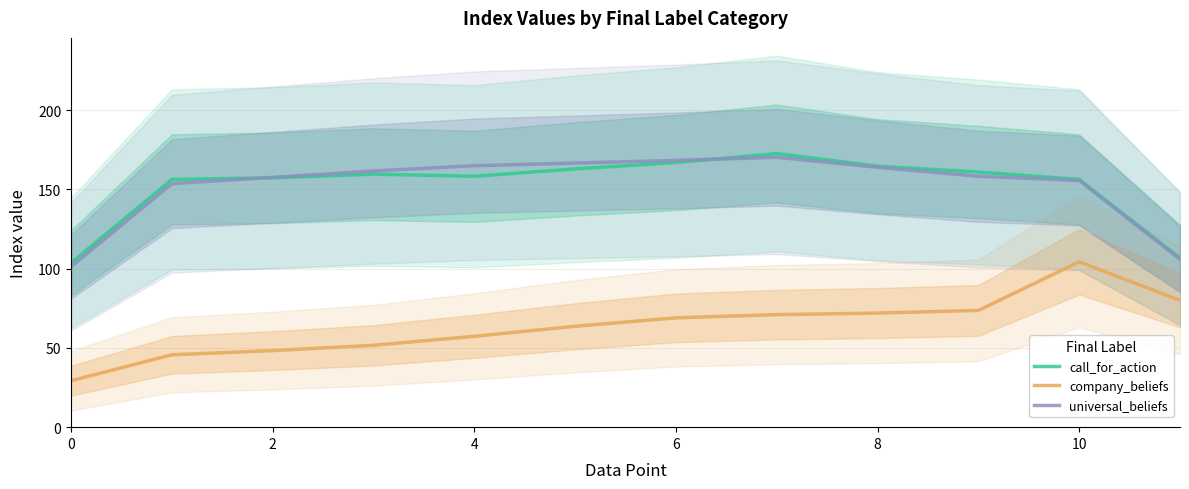

List the series in order of their peak value, highest first.

call_for_action, universal_beliefs, company_beliefs